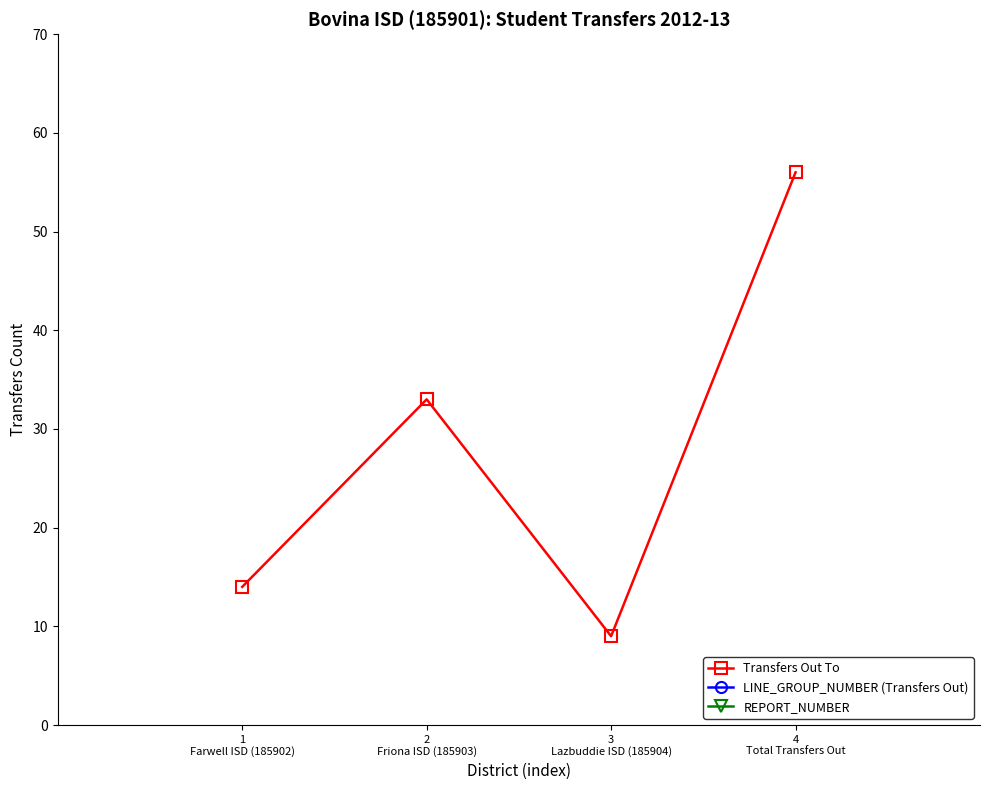

What is the spread (max minus min) of values at 1
Farwell ISD (185902)?

186